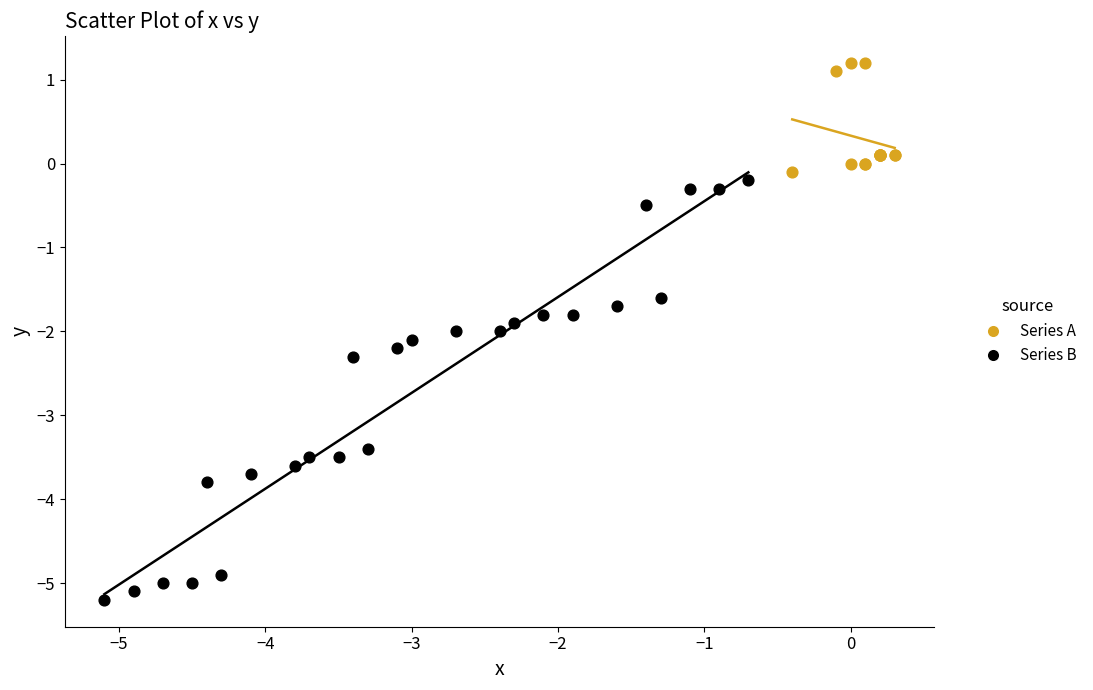

Which series has the largest Y range (max minus min)?

Series B